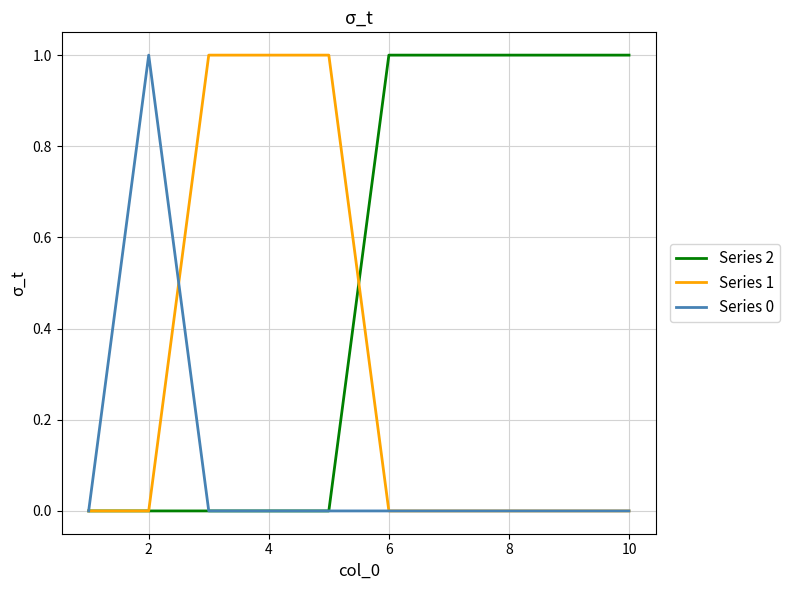

Reading left to right, what are all the values shown in this chart?

Series 2: 0	0	0	0	0	1	1	1	1	1
Series 1: 0	0	1	1	1	0	0	0	0	0
Series 0: 0	1	0	0	0	0	0	0	0	0